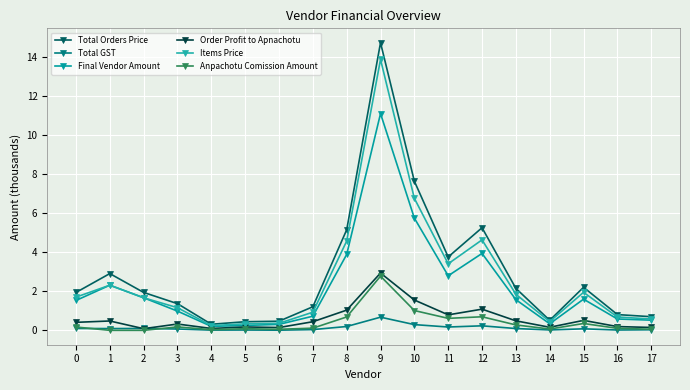

Reading left to right, transcribe all the data shown in this chart.

Total Orders Price: 0=1.9	1=2.9	2=1.9	3=1.4	4=0.3	5=0.4	6=0.5	7=1.2	8=5.2	9=14.7	10=7.6	11=3.8	12=5.3	13=2.2	14=0.5	15=2.2	16=0.8	17=0.7
Total GST: 0=0.1	1=0.1	2=0.1	3=0.1	4=0.0	5=0.0	6=0.0	7=0.0	8=0.2	9=0.7	10=0.3	11=0.2	12=0.2	13=0.1	14=0.0	15=0.1	16=0.0	17=0.0
Final Vendor Amount: 0=1.5	1=2.3	2=1.7	3=1.0	4=0.2	5=0.3	6=0.3	7=0.7	8=3.9	9=11.1	10=5.8	11=2.8	12=3.9	13=1.6	14=0.3	15=1.6	16=0.6	17=0.5
Order Profit to Apnachotu: 0=0.4	1=0.5	2=0.1	3=0.3	4=0.1	5=0.2	6=0.1	7=0.4	8=1.0	9=2.9	10=1.6	11=0.8	12=1.1	13=0.5	14=0.2	15=0.5	16=0.2	17=0.1
Items Price: 0=1.7	1=2.3	2=1.7	3=1.2	4=0.2	5=0.3	6=0.4	7=0.9	8=4.6	9=13.9	10=6.8	11=3.4	12=4.6	13=1.9	14=0.5	15=1.9	16=0.7	17=0.6
Anpachotu Comission Amount: 0=0.2	1=0.0	2=0.0	3=0.2	4=0.0	5=0.1	6=0.1	7=0.1	8=0.7	9=2.8	10=1.0	11=0.6	12=0.7	13=0.3	14=0.1	15=0.4	16=0.1	17=0.1